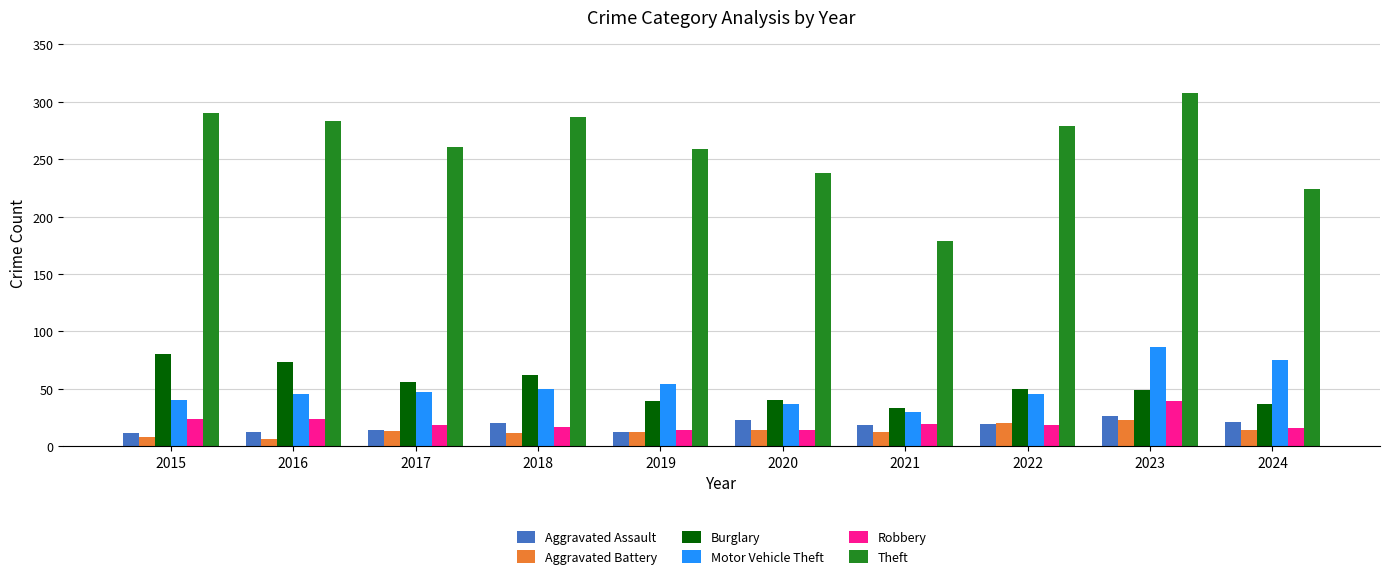

What is the average value of the Aggravated Battery series?

13